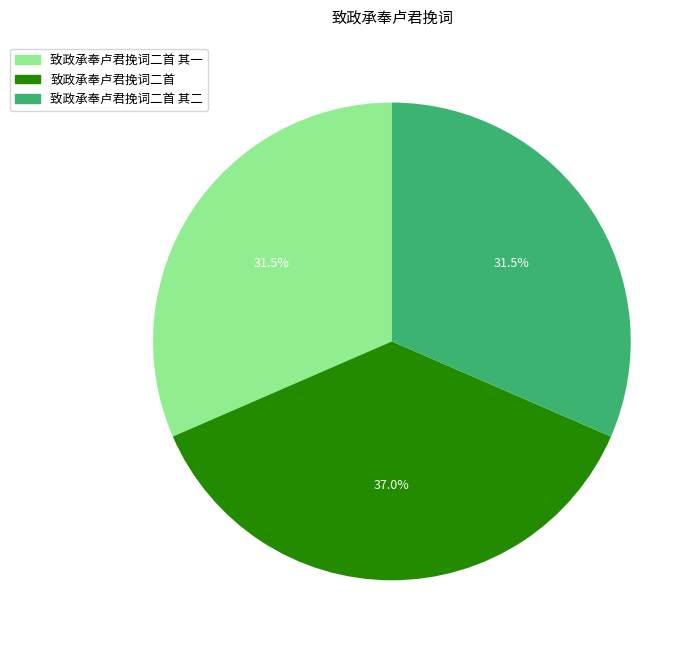

What portion of the pie excludes 致政承奉卢君挽词二首 其二?

68.5%